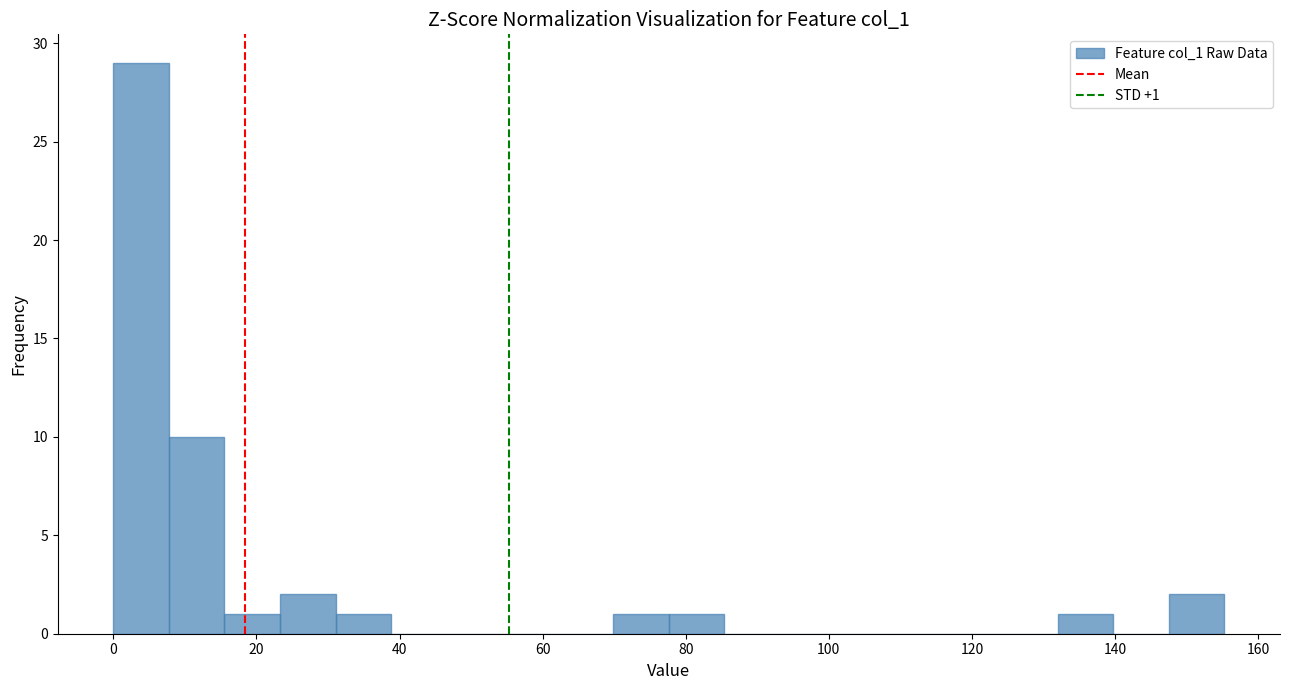

Read against the x-axis, roughly where is the centre of the tallest bar?

4